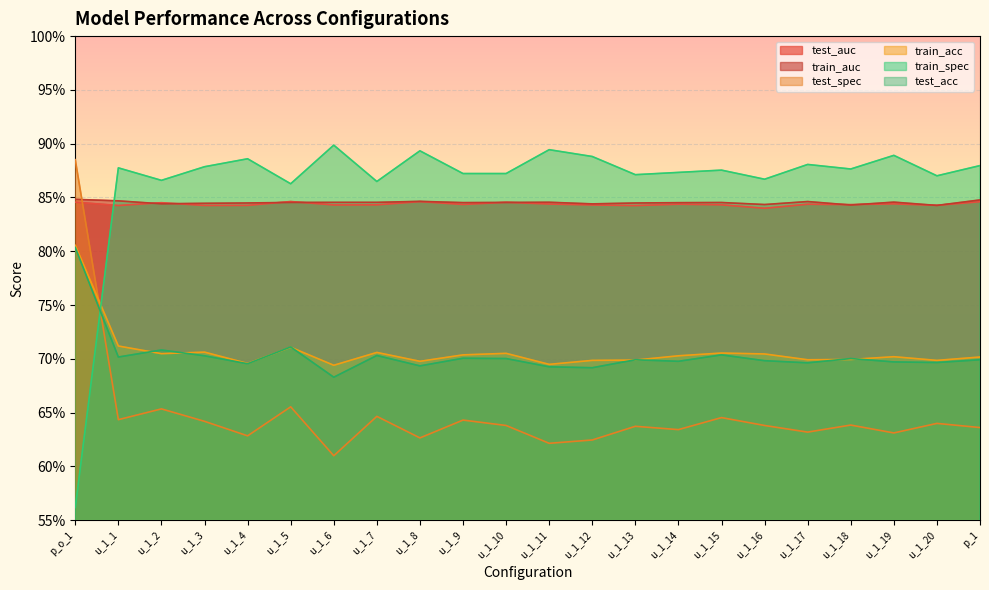

Reading right to left, extract all data points from this chart.

test_auc: 0.8	0.8	0.8	0.8	0.8	0.8	0.8	0.8	0.8	0.8	0.8	0.8	0.8	0.8	0.8	0.8	0.8	0.8	0.8	0.8	0.8	0.8
train_auc: 0.8	0.8	0.8	0.8	0.8	0.8	0.8	0.8	0.8	0.8	0.8	0.8	0.8	0.8	0.8	0.8	0.8	0.8	0.8	0.8	0.8	0.8
test_spec: 0.6	0.6	0.6	0.6	0.6	0.6	0.6	0.6	0.6	0.6	0.6	0.6	0.6	0.6	0.6	0.6	0.7	0.6	0.6	0.7	0.6	0.9
train_acc: 0.7	0.7	0.7	0.7	0.7	0.7	0.7	0.7	0.7	0.7	0.7	0.7	0.7	0.7	0.7	0.7	0.7	0.7	0.7	0.7	0.7	0.8
train_spec: 0.9	0.9	0.9	0.9	0.9	0.9	0.9	0.9	0.9	0.9	0.9	0.9	0.9	0.9	0.9	0.9	0.9	0.9	0.9	0.9	0.9	0.6
test_acc: 0.7	0.7	0.7	0.7	0.7	0.7	0.7	0.7	0.7	0.7	0.7	0.7	0.7	0.7	0.7	0.7	0.7	0.7	0.7	0.7	0.7	0.8